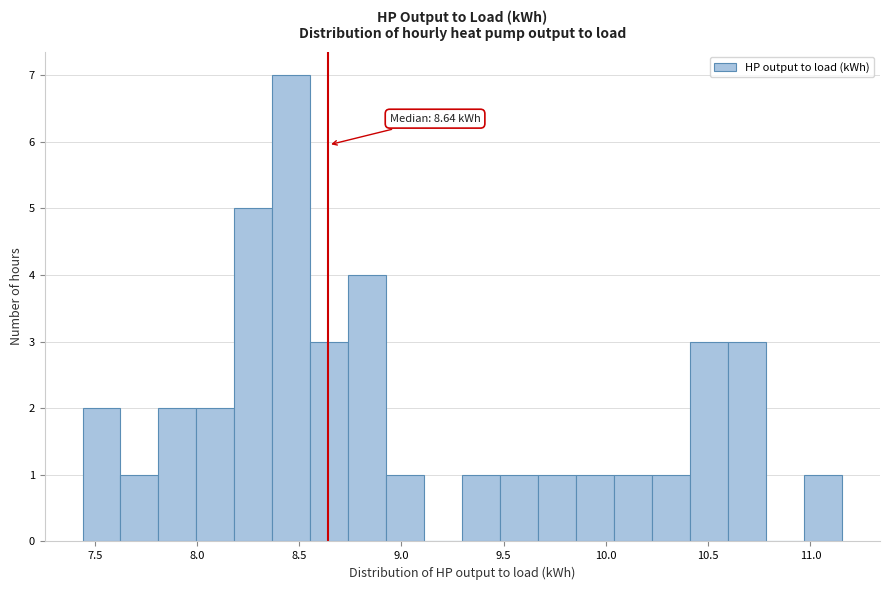

Around what value on the x-axis is the tallest bar? Give the approximate position of its centre, as read against the axis.

8.45